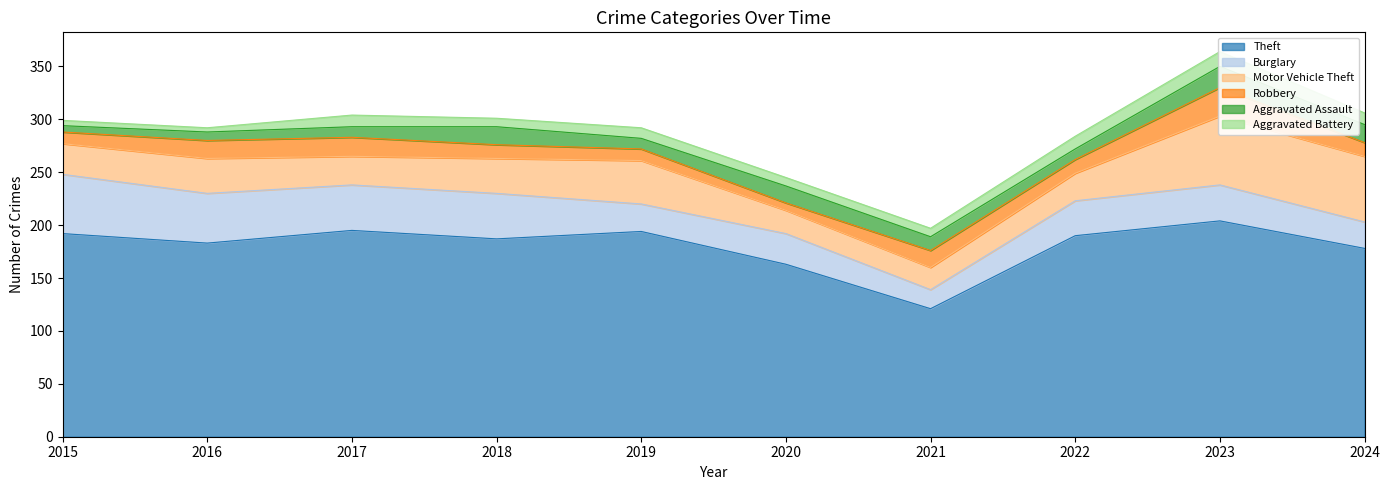

True or false: Robbery has a value of 17 at 2016.

True